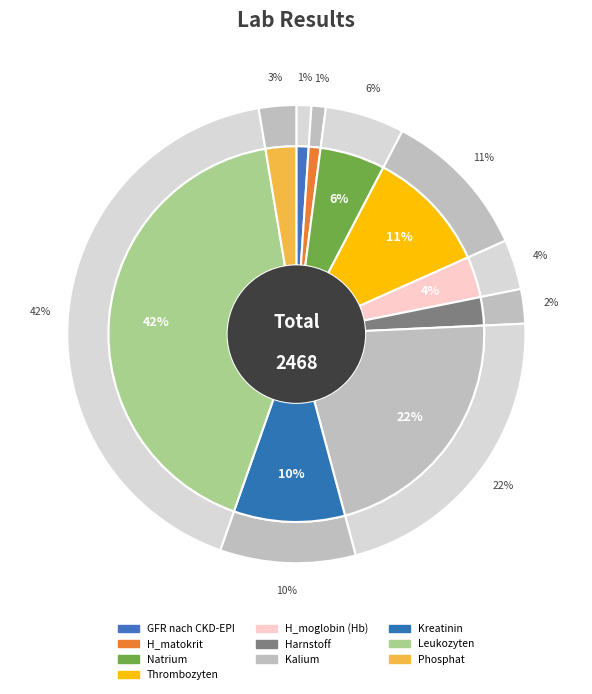

True or false: GFR nach CKD-EPI accounts for 1% of the total.

True